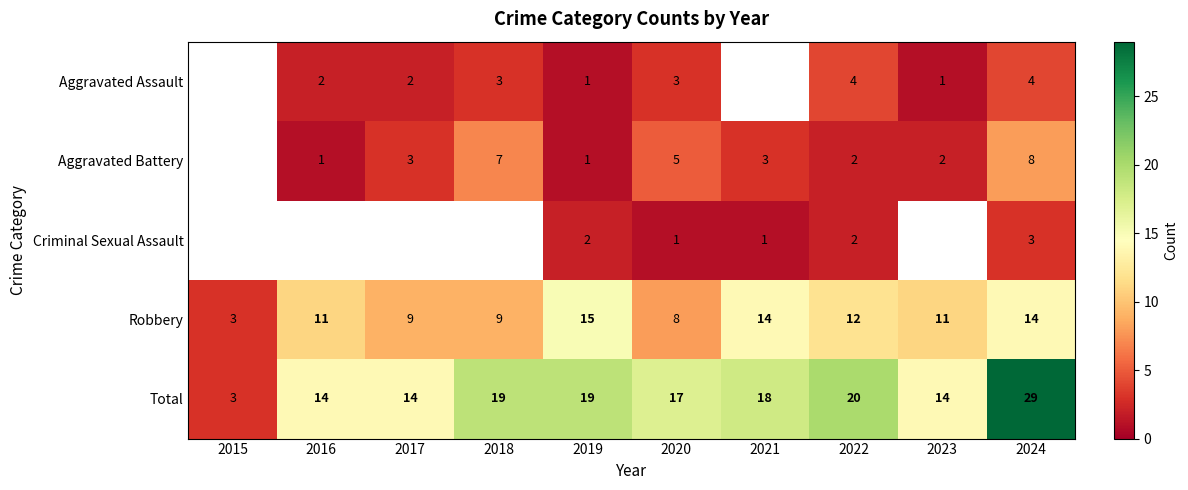

Is it true that Aggravated Battery equals 3 at 2021?

True